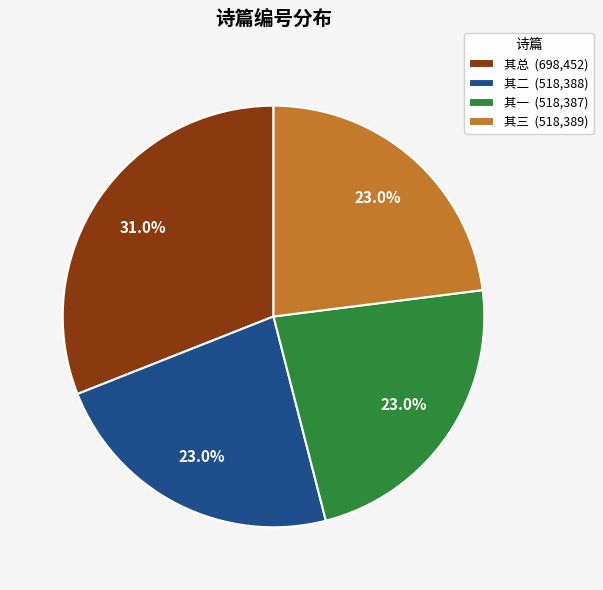

Combined, what portion of the pie is 其二 (518,388) and 其三 (518,389)?

46.0%